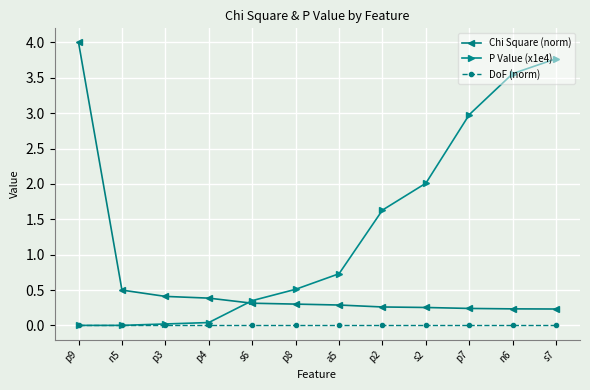

Which series changed the most between p9 and p3?

Chi Square (norm)